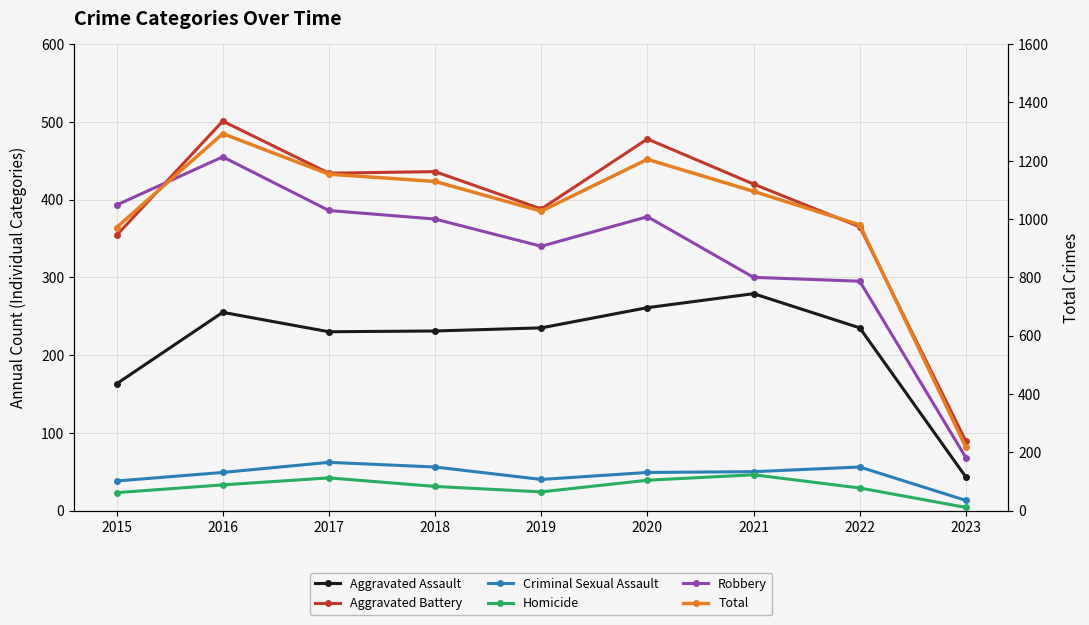

Which series has the largest range (max minus min)?

Total